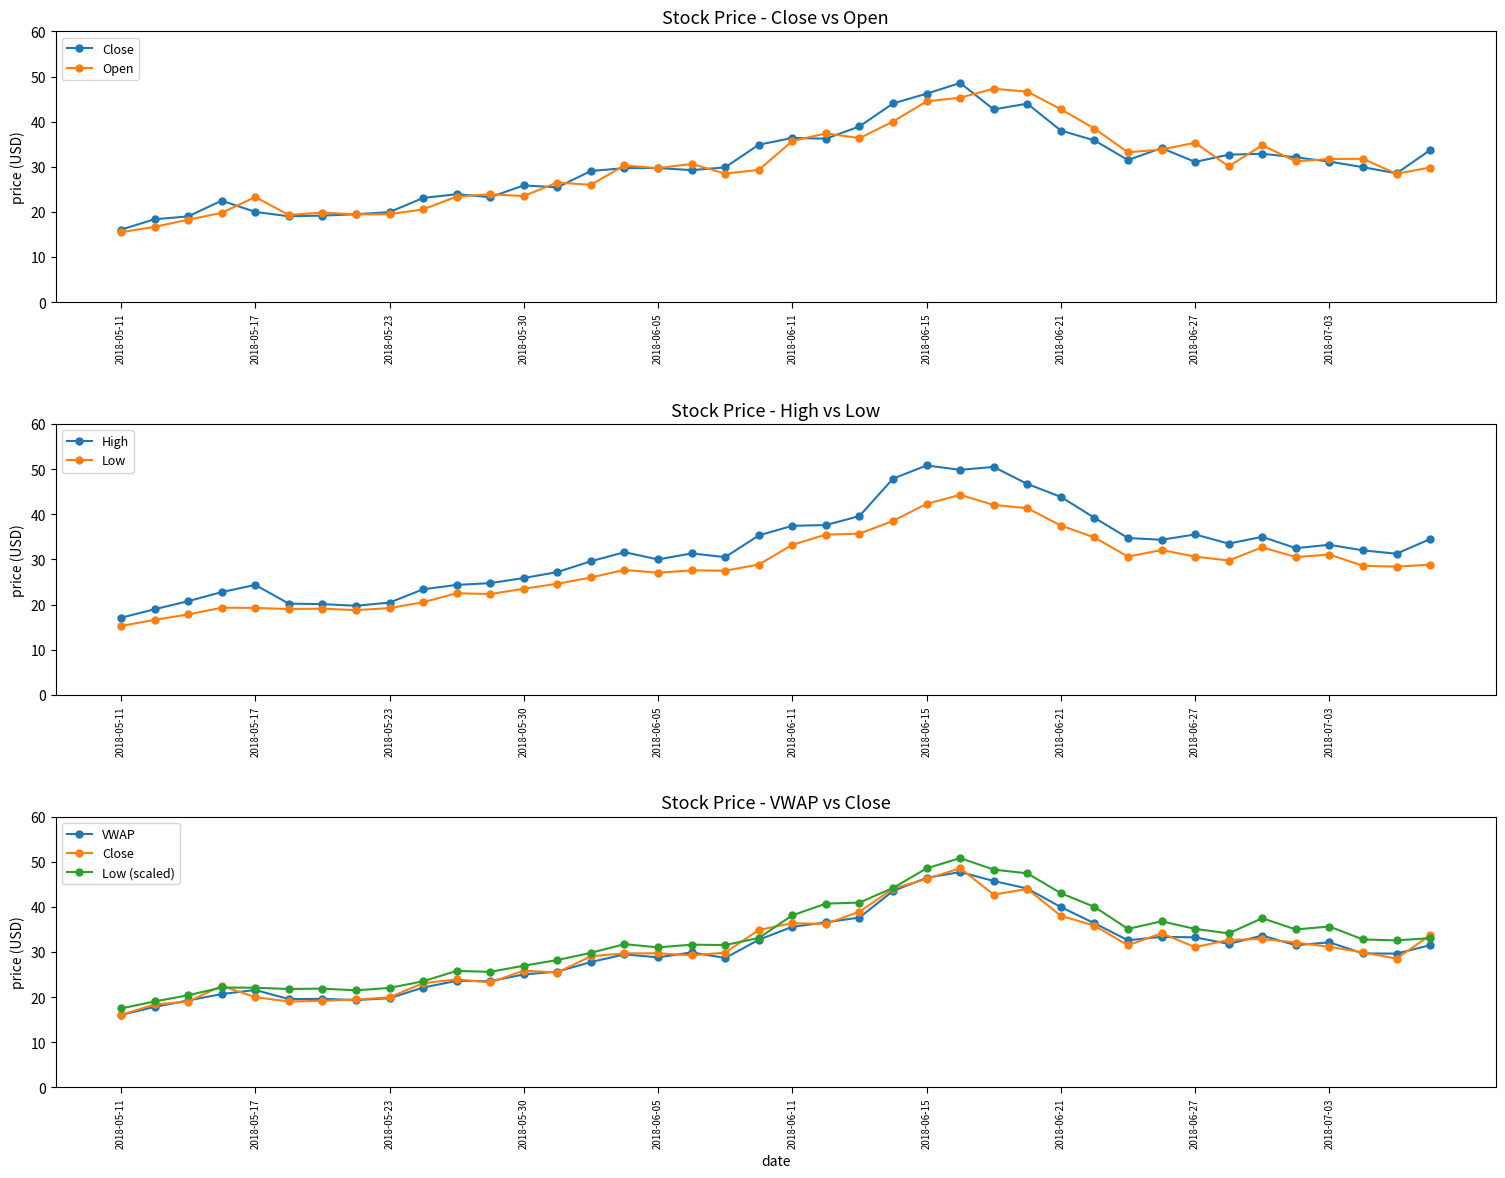

Rank the series at 15 from highest to lowest value.

Low (scaled), High, Open, Close, VWAP, Low